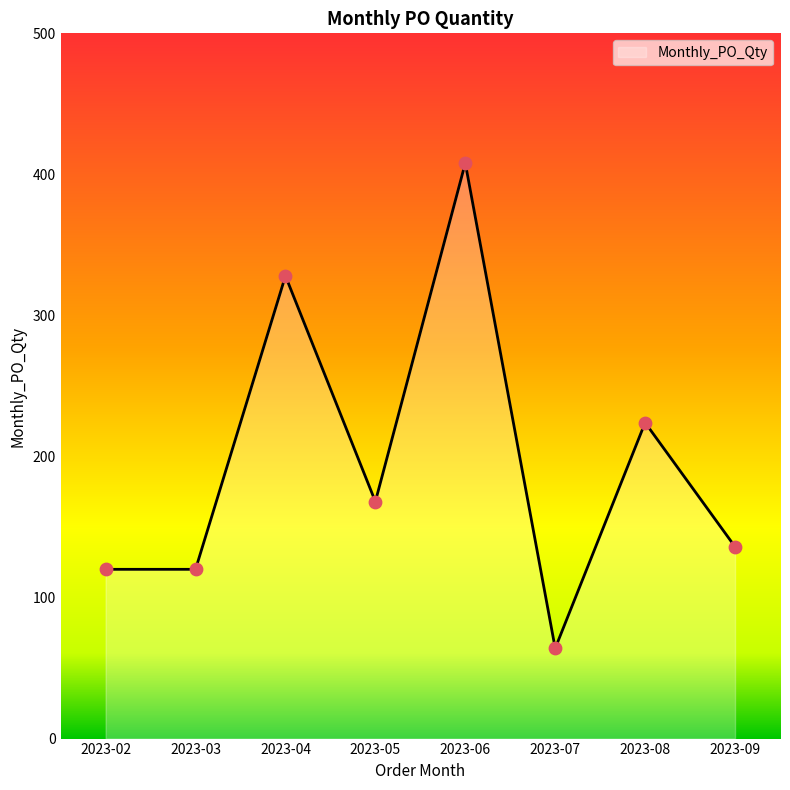

Which has a higher value, 2023-06 or 2023-04?

2023-06